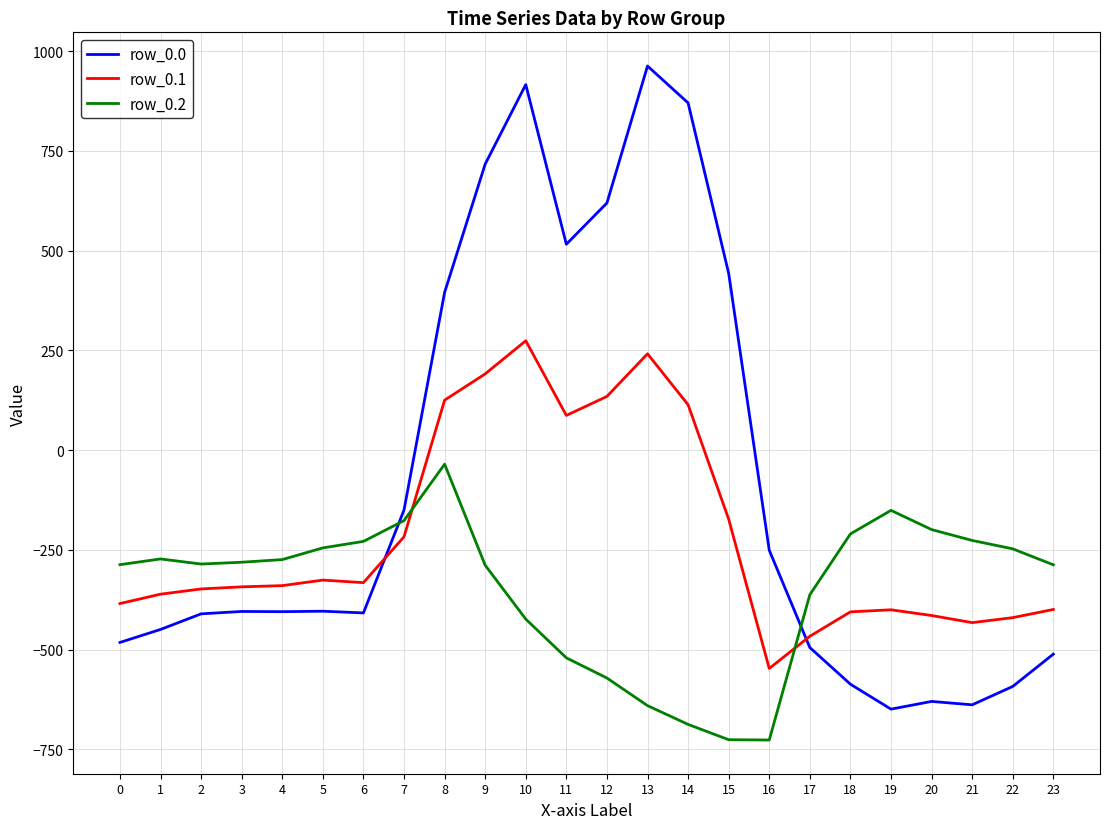

Rank the series at 11 from lowest to highest value.

row_0.2, row_0.1, row_0.0